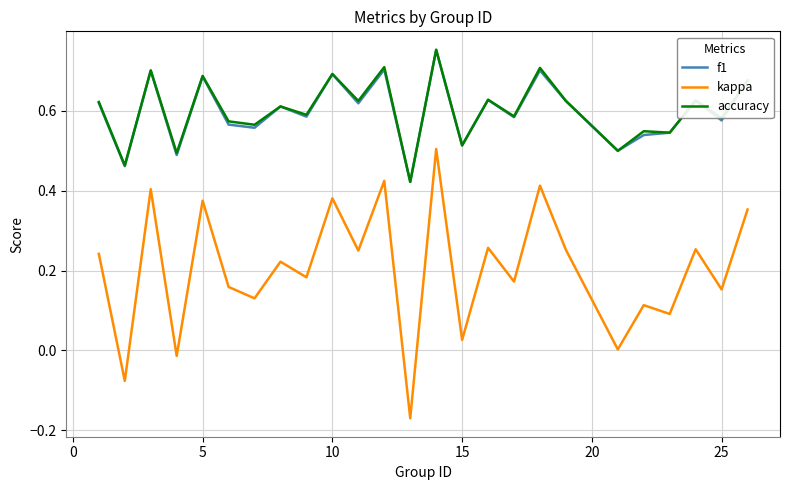

In kappa, how many points are lower than both neighbors (excluding endpoints)?

11